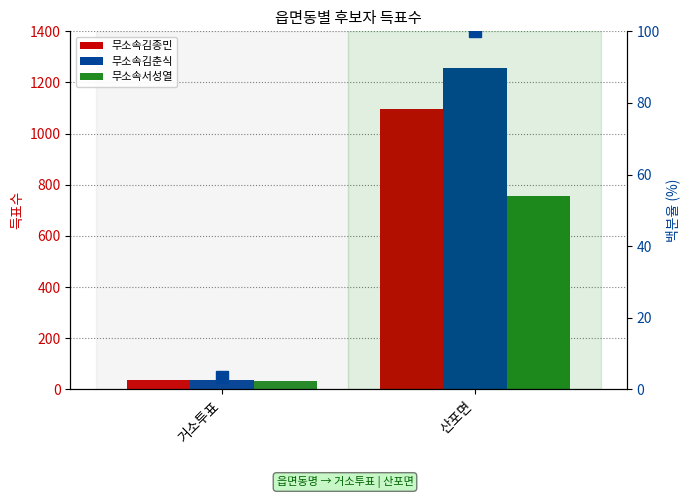

Which series has the largest total across all categories?

무소속김춘식